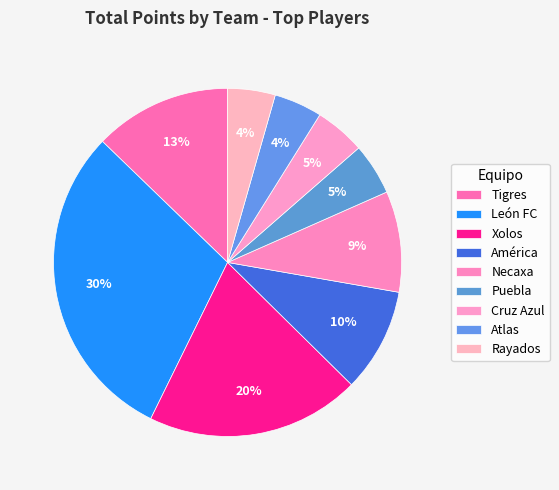

How many slices are in this pie chart?

9